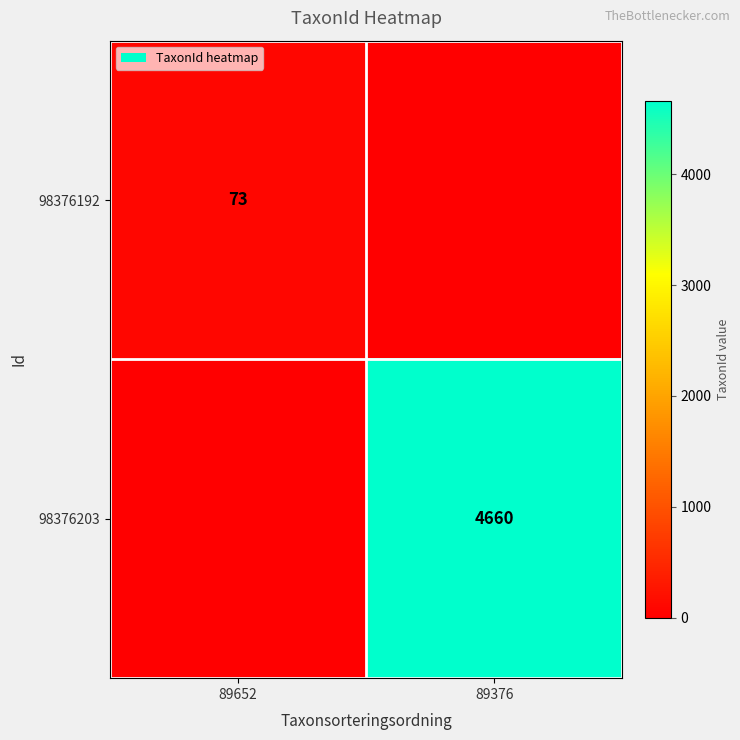

Is the value of 98376203 at 89376 greater than the value of 98376192 at 89652?

Yes